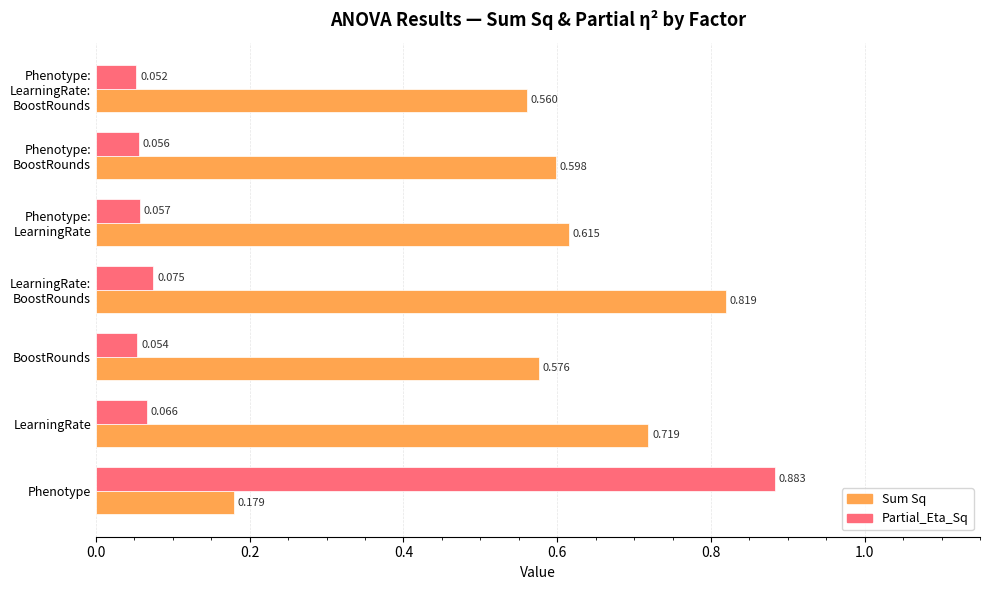

At how many categories does at least one series exceed 0?

7